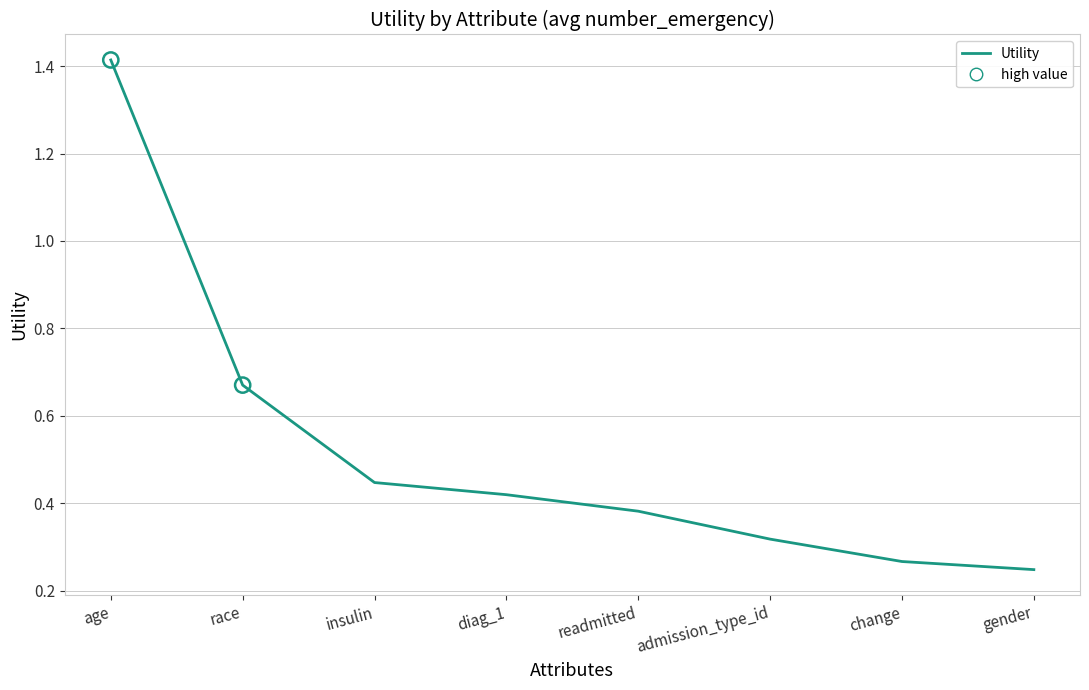

What is the change in value from admission_type_id to gender?

-0.1